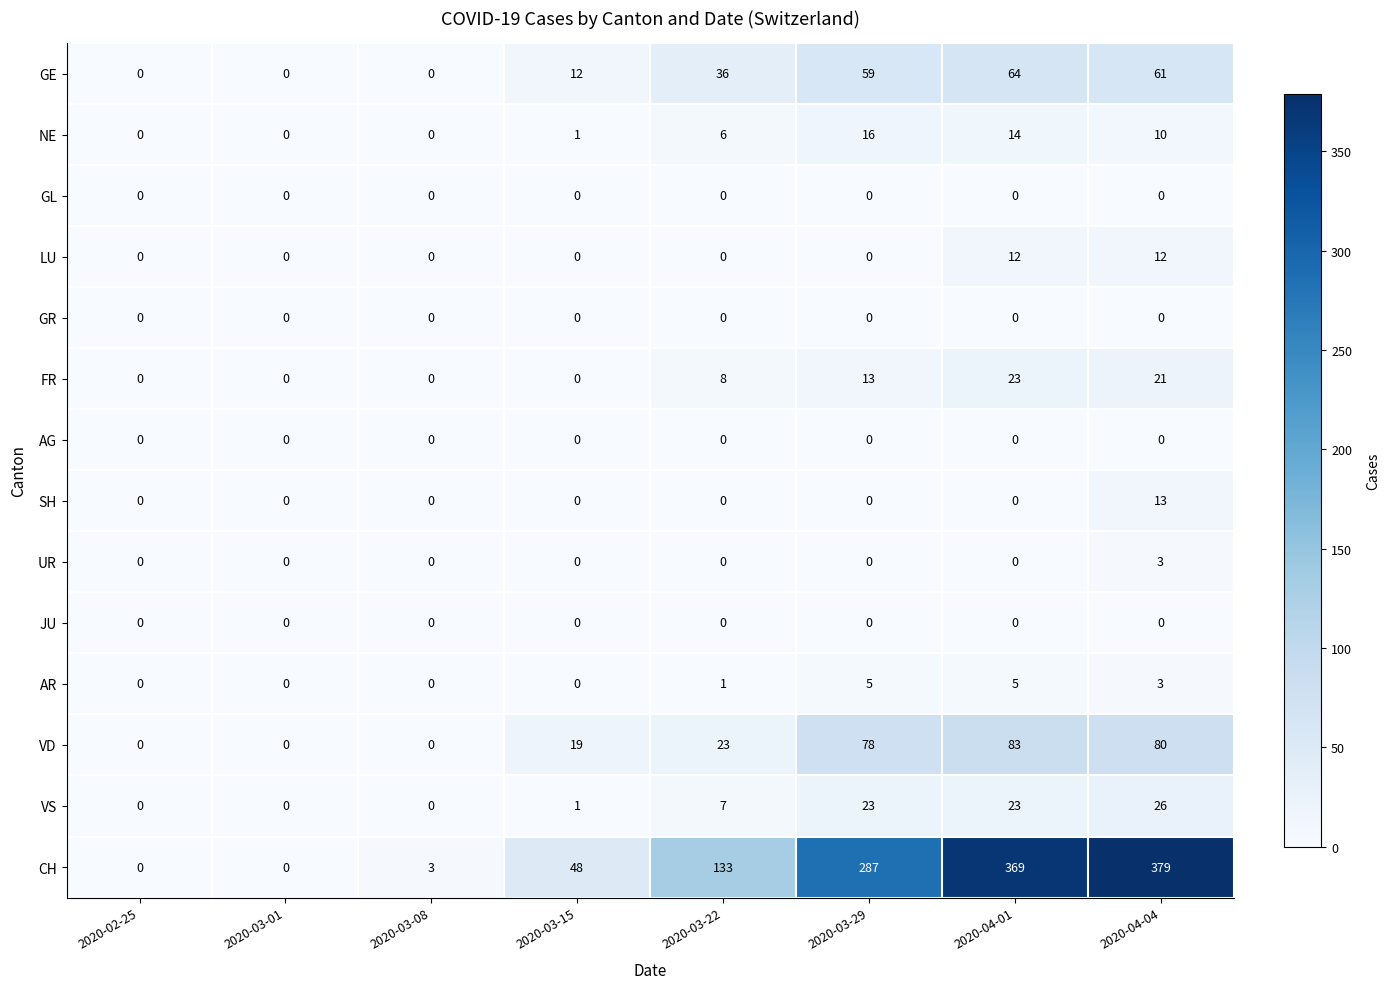

At which label does VD reach its peak?

2020-04-01